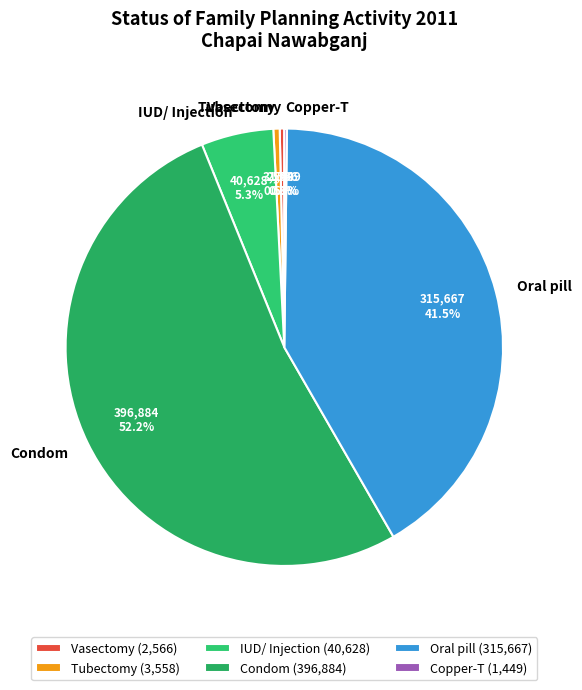

Does any single category account for the majority?

Yes